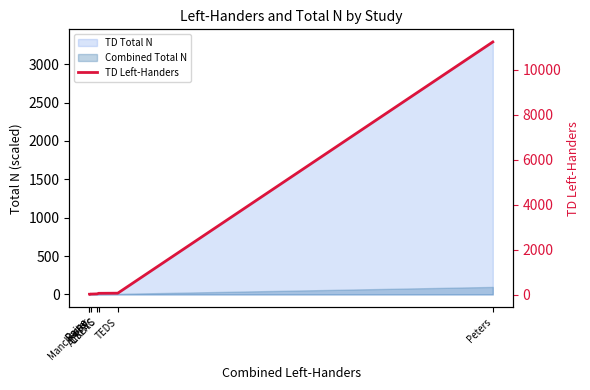

Where does the data first go above 38?

ALSPAC